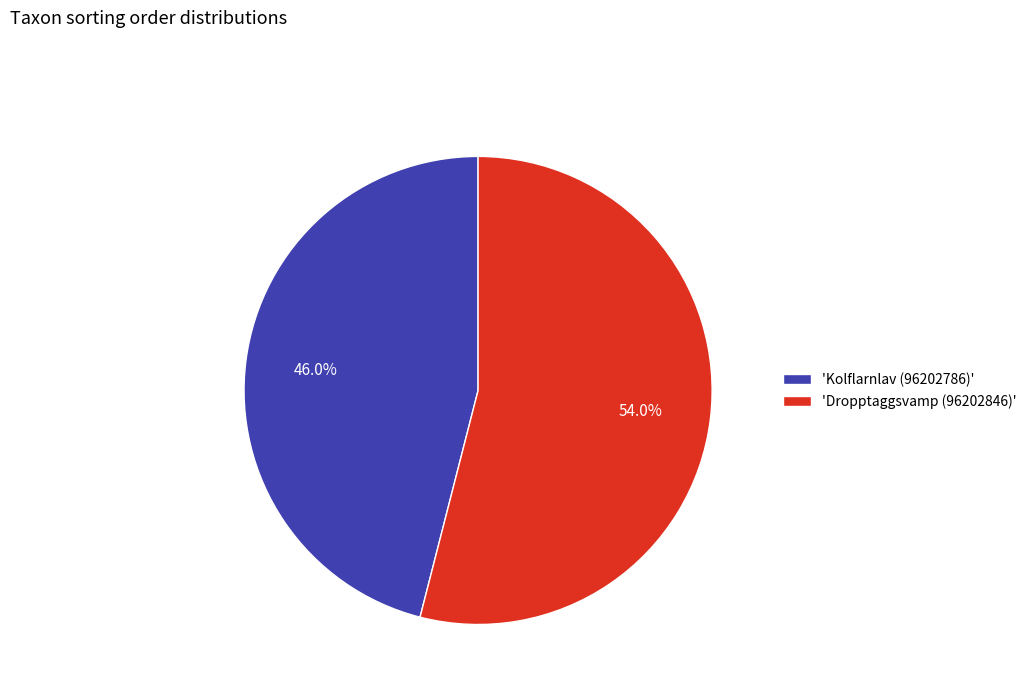

What is the largest slice in the pie chart?

'Dropptaggsvamp (96202846)'